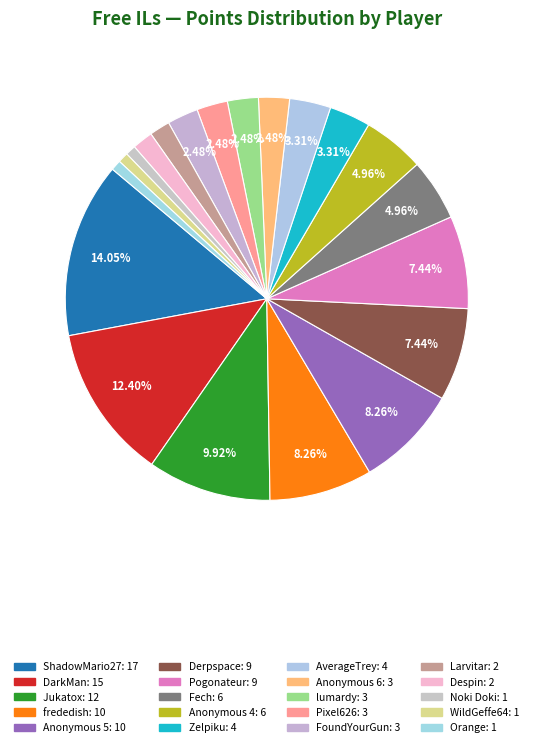

True or false: AverageTrey accounts for 14% of the total.

False